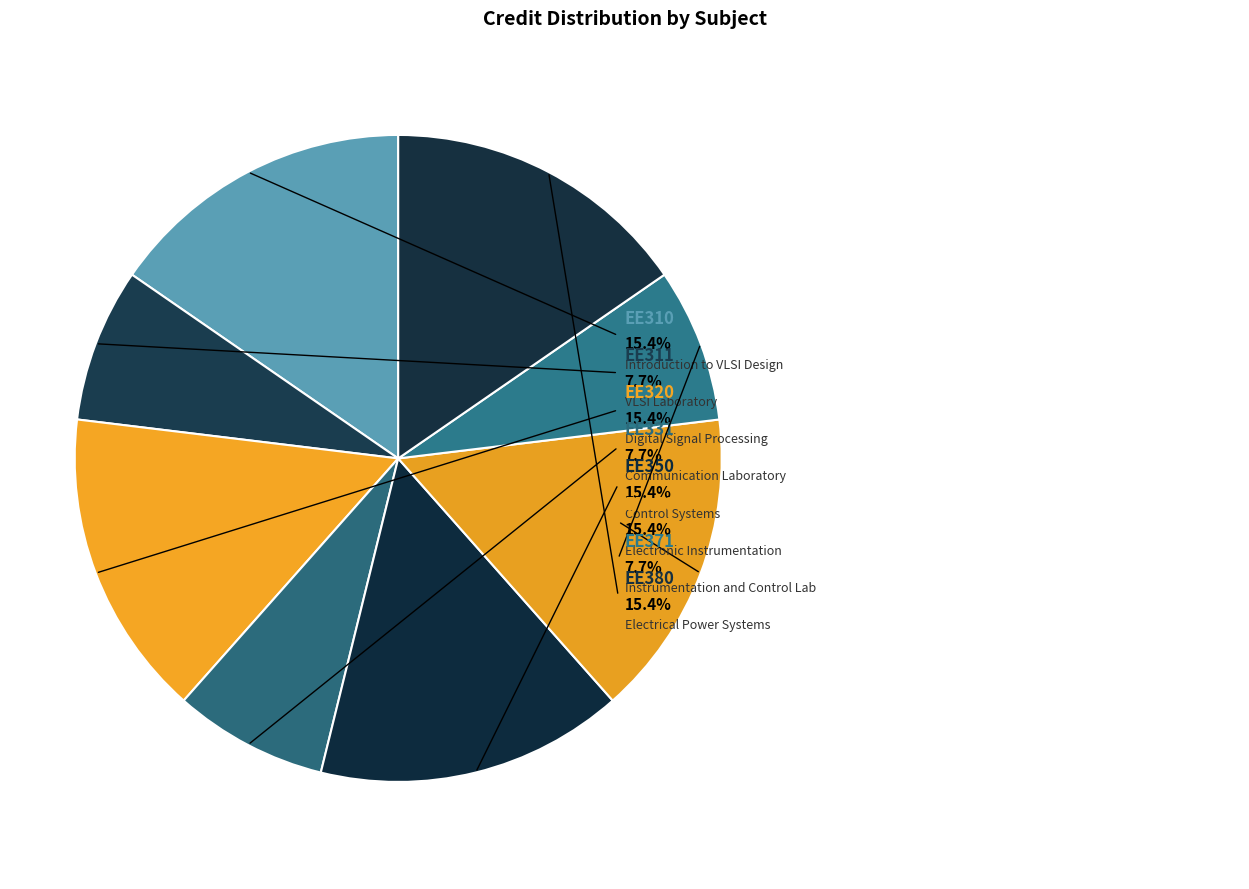

How many segments does this pie chart have?

8